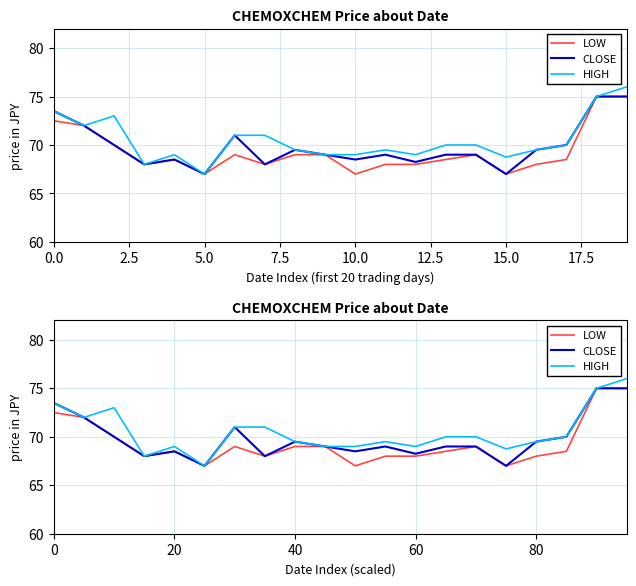

True or false: CLOSE and HIGH intersect in this chart.

False